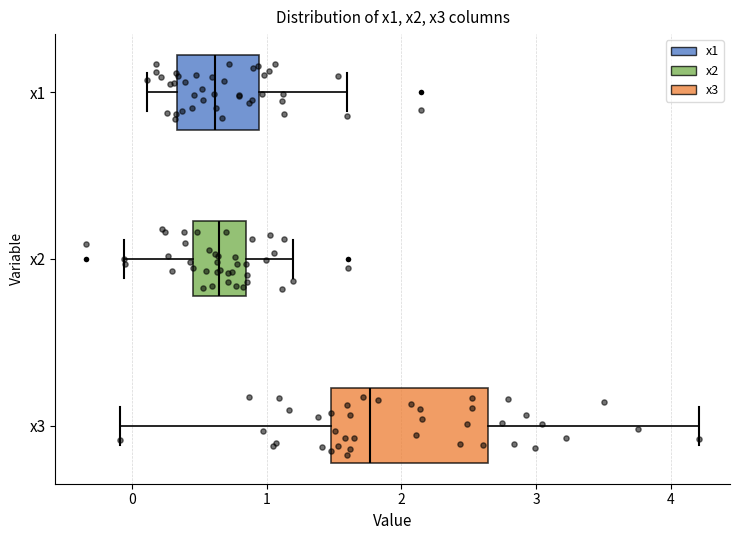

Which box is the widest, from its left edge to its right edge?

x3